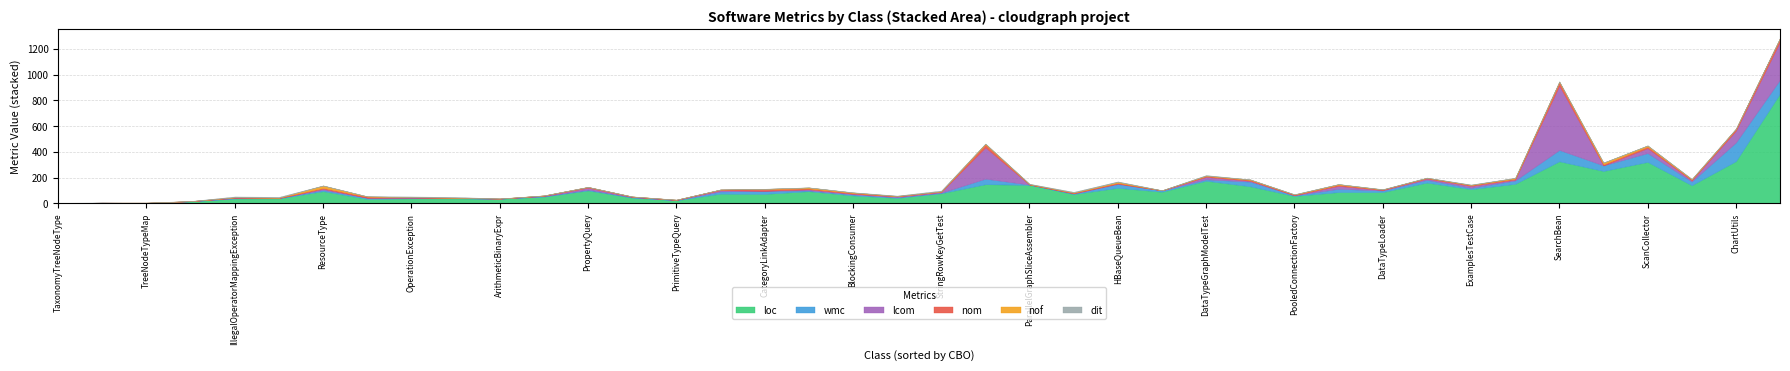

What is the difference between the highest and lowest values at PooledConnectionFactory?

56